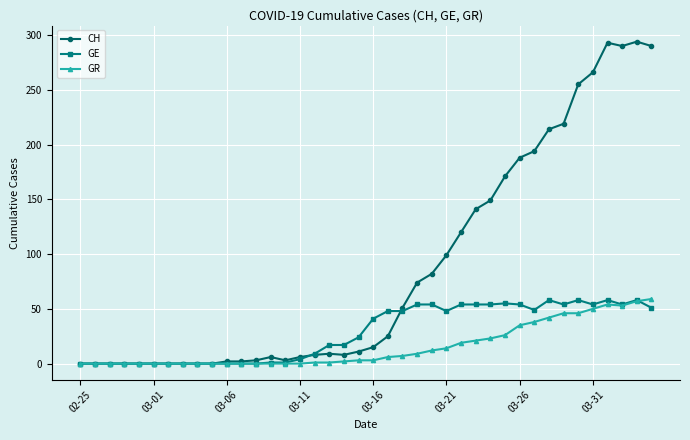

List the series in order of their overall mean, highest first.

CH, GE, GR